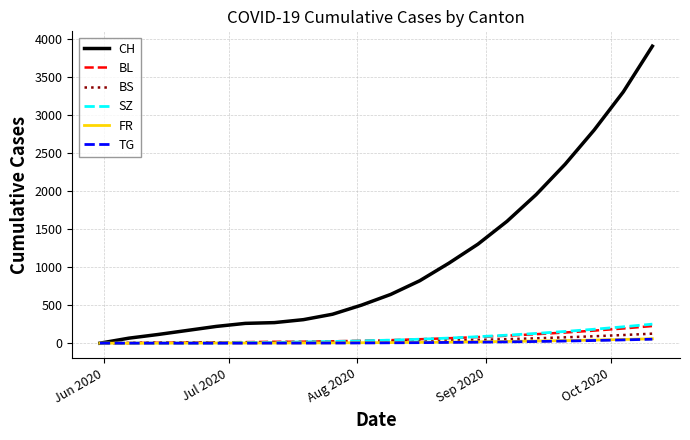

Which series has the widest spread of values?

CH